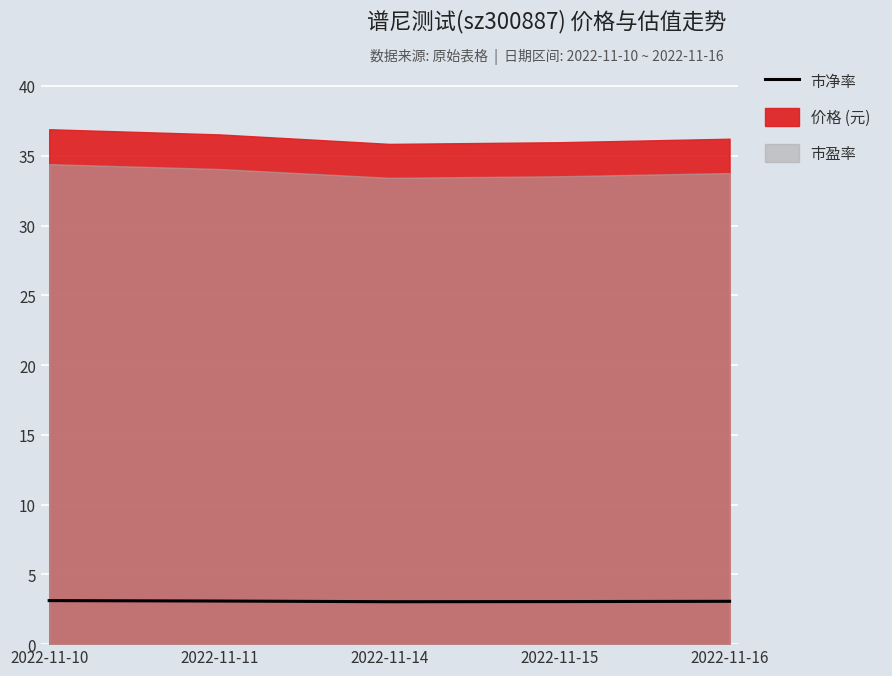

Which label corresponds to the smallest value in the chart?

2022-11-14